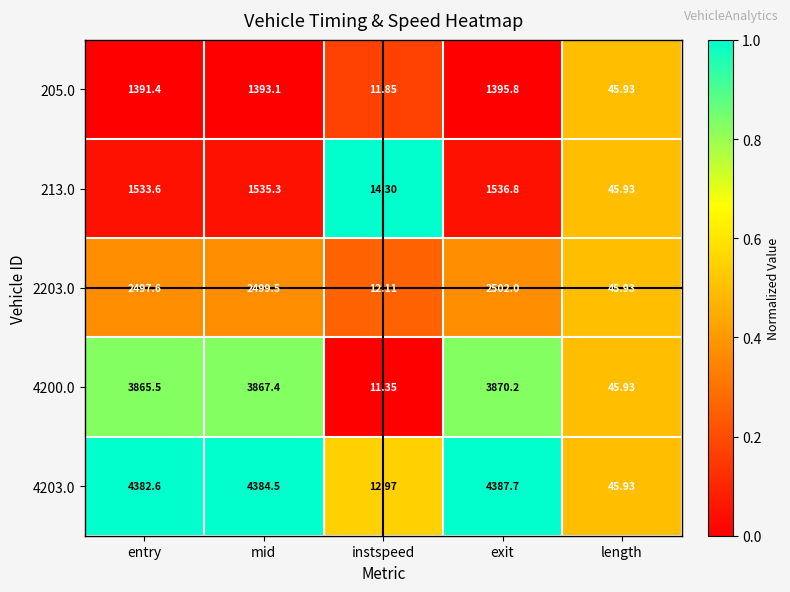

Rank the categories by 213.0 value from lowest to highest.

instspeed, length, entry, mid, exit